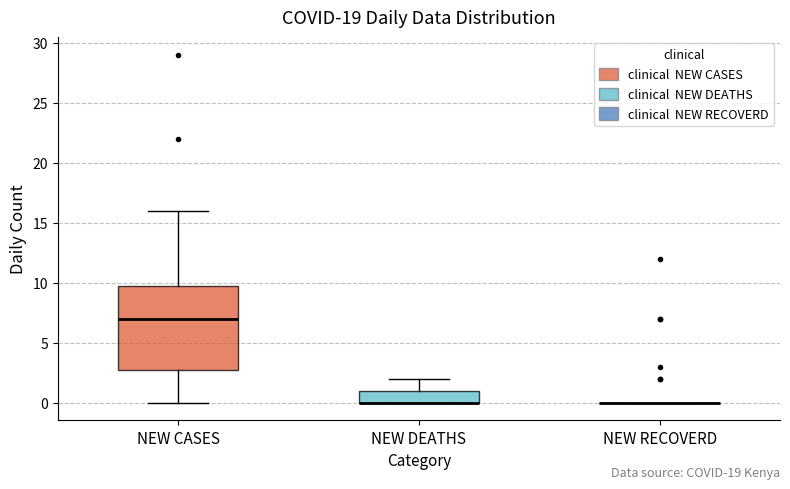

Reading left to right, transcribe this box plot: for each box, give where its median line is, the range the box spans, and where its two whiskers end, as read against the y-axis. The values are not printed on the chart, so give them approximately, as read against the axis.

NEW CASES: median 7, box 3 to 10, whiskers 0 to 16
NEW DEATHS: median 0 (drawn on the box's lower edge), box 0 to 1, whiskers 0 to 2
NEW RECOVERD: box collapsed to a line at 0, whiskers 0 to 0